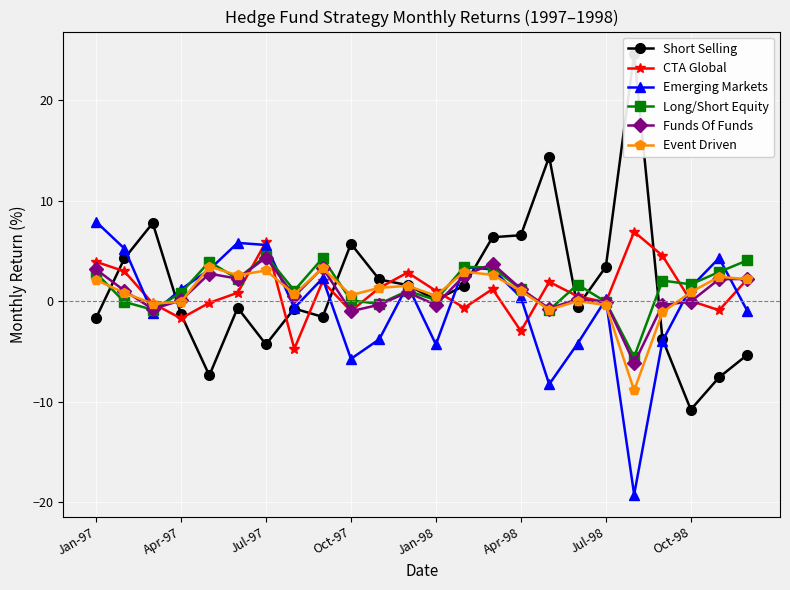

What is the spread (max minus min) of values at 13?

4.1